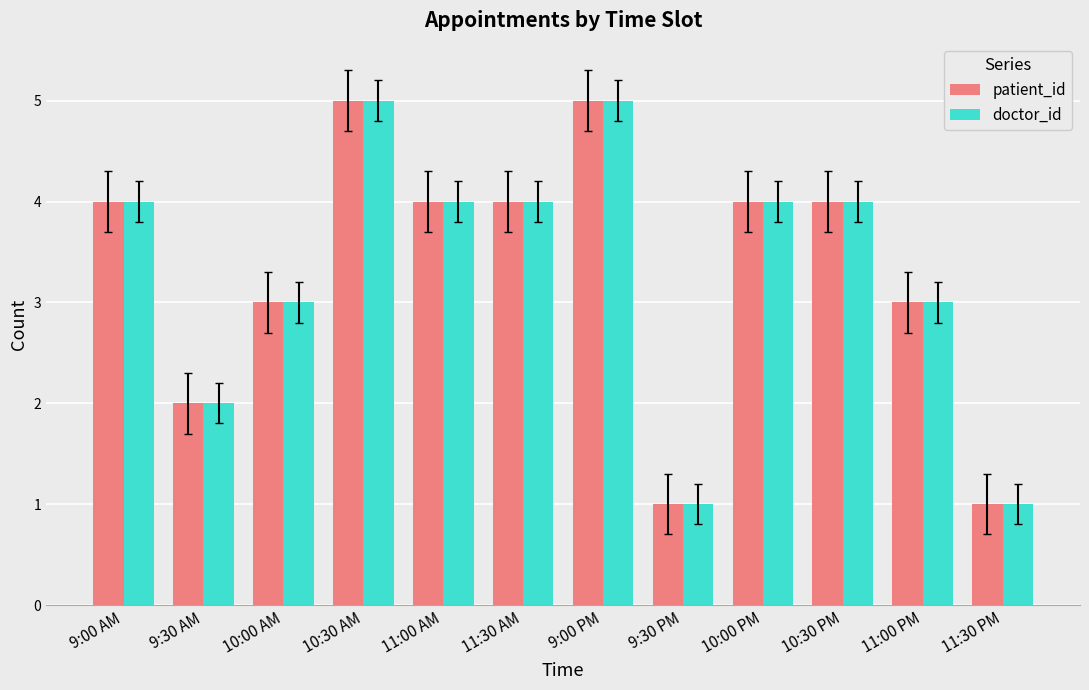

What is the total value across all series at 10:30 AM?

10